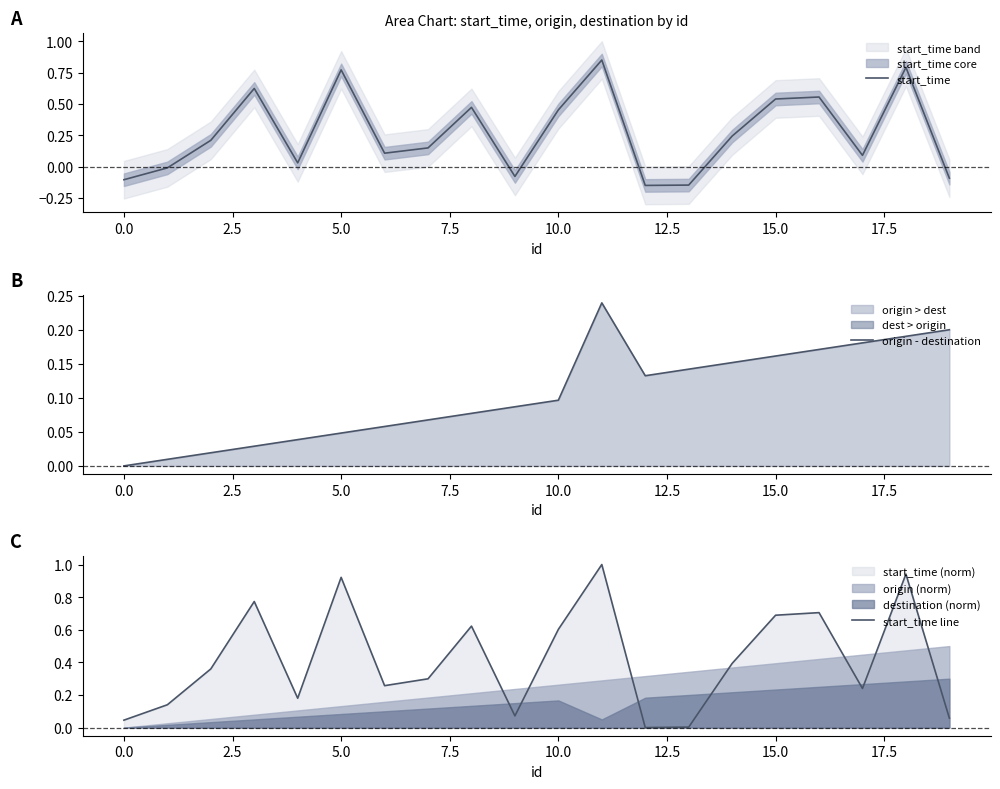

Does the chart have visible grid lines?

No